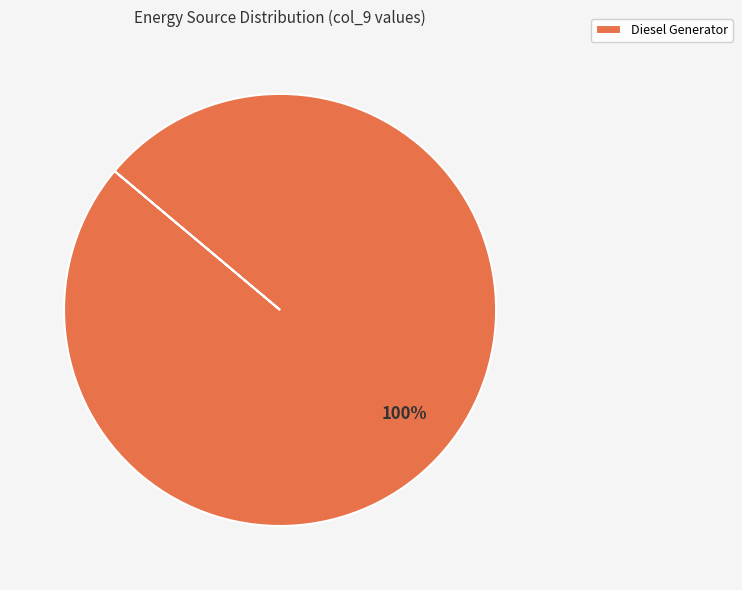

Rank the categories by value from lowest to highest.

Diesel Generator